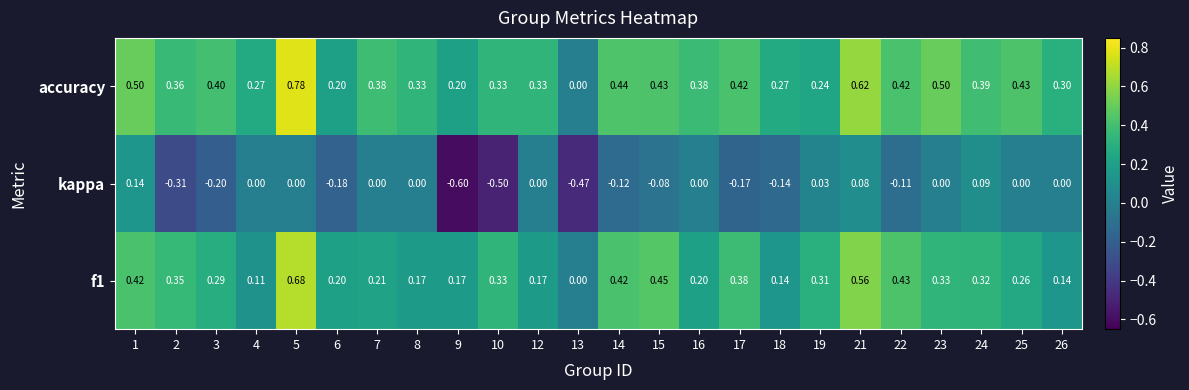

Which series has the largest total across all categories?

accuracy